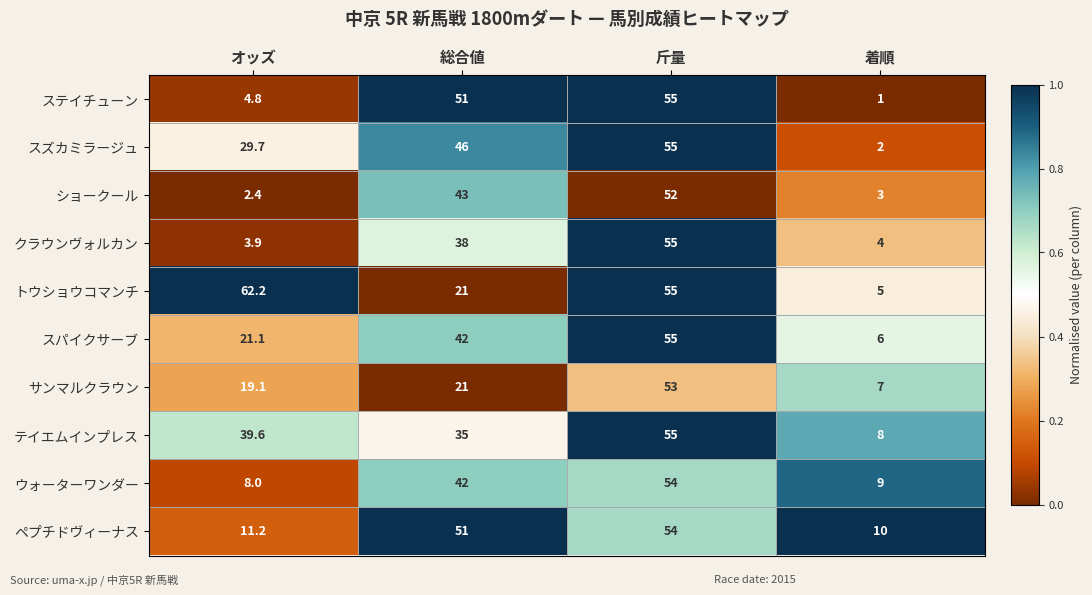

True or false: スパイクサーブ has a value of 21.1 at オッズ.

True